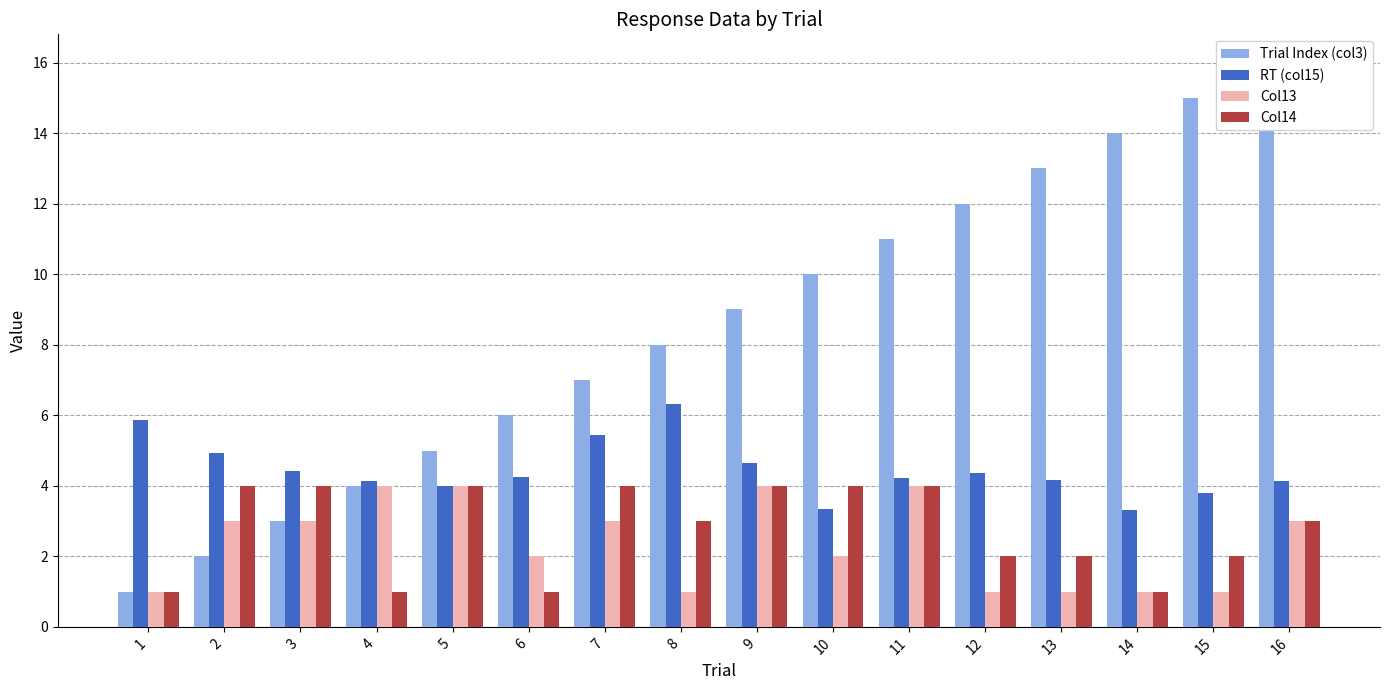

Which category has the lowest value in the Col14 series?

1